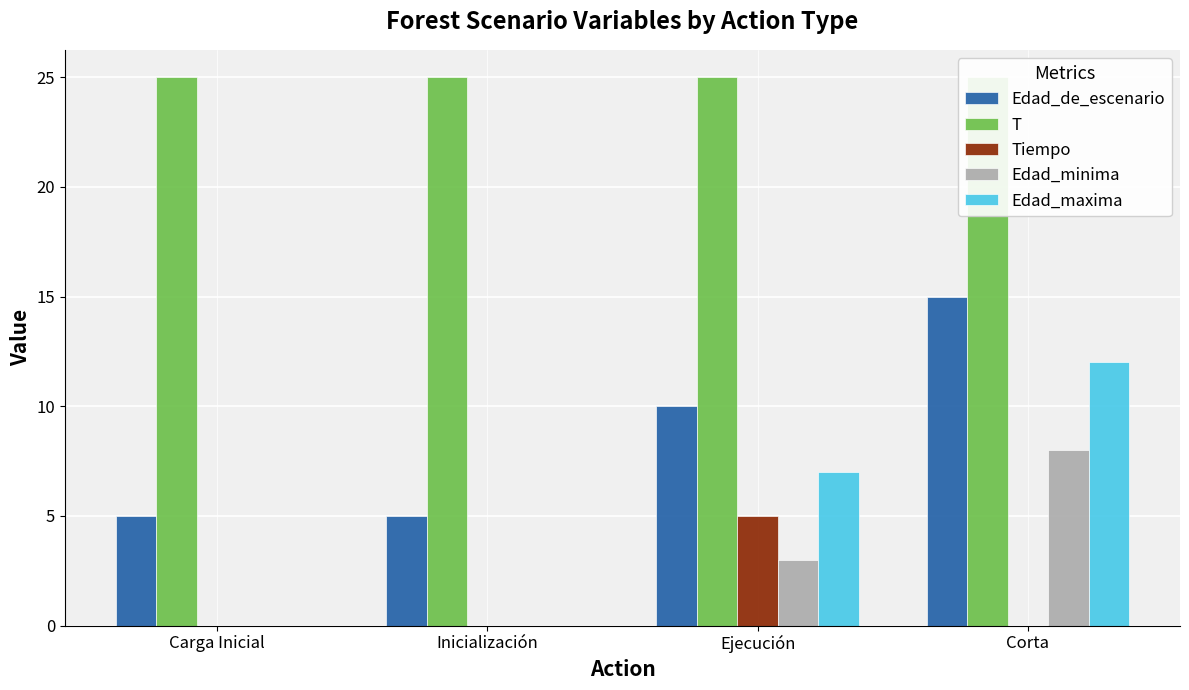

What position from the right is Corta?

1